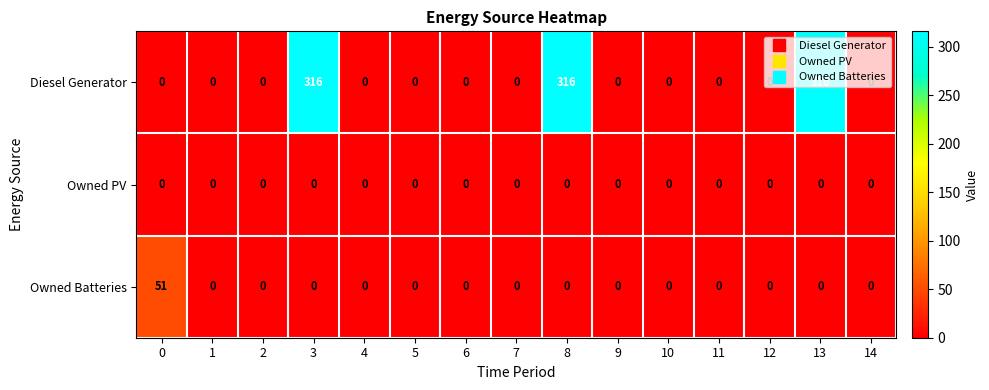

The value of Diesel Generator at 11 is 199. True or false?

False